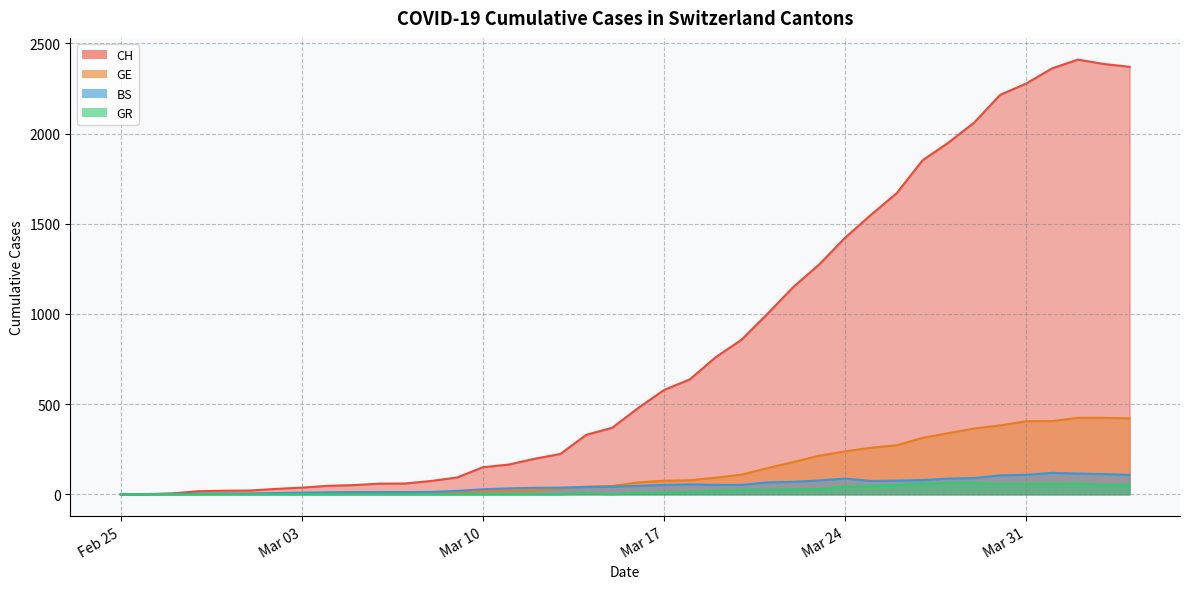

True or false: GR has more than 2 points higher than both neighbors.

False